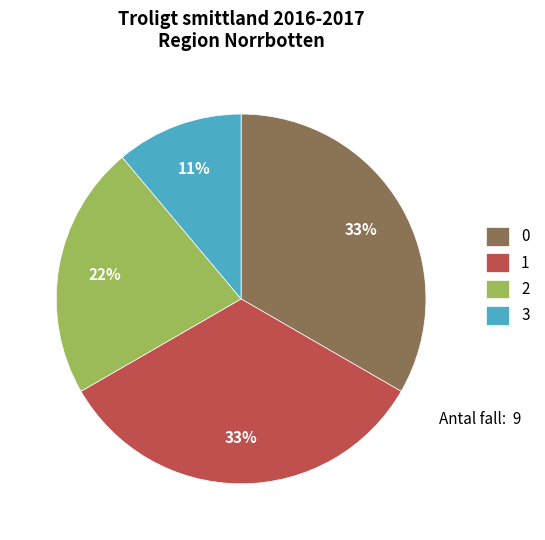

To the nearest percent, what portion does 3 represent?

11%